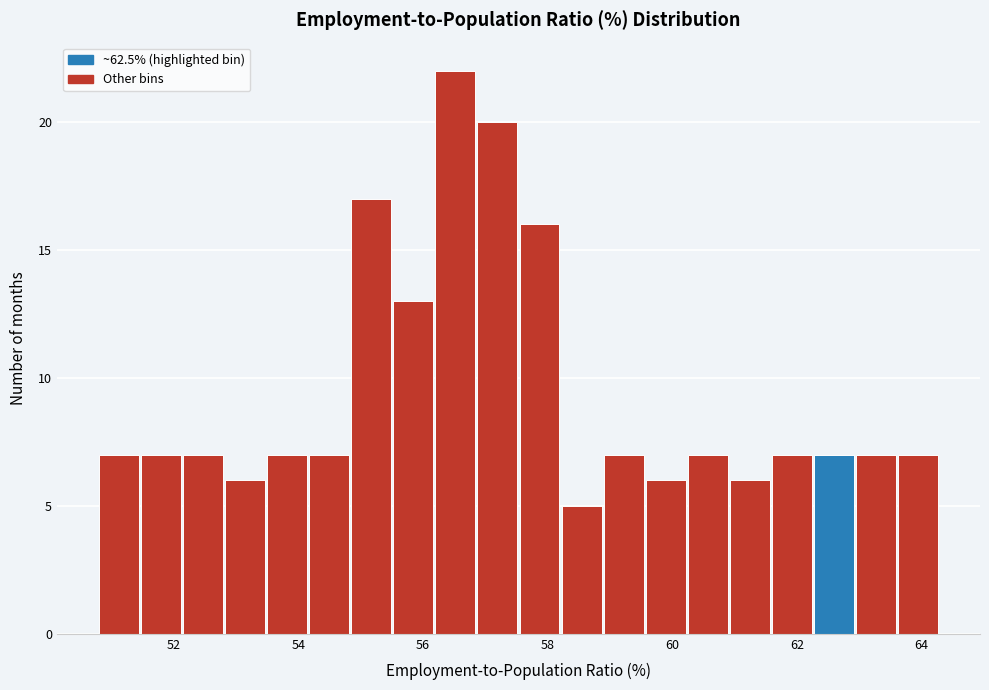

Read against the x-axis, roughly where is the centre of the tallest bar?

56.6